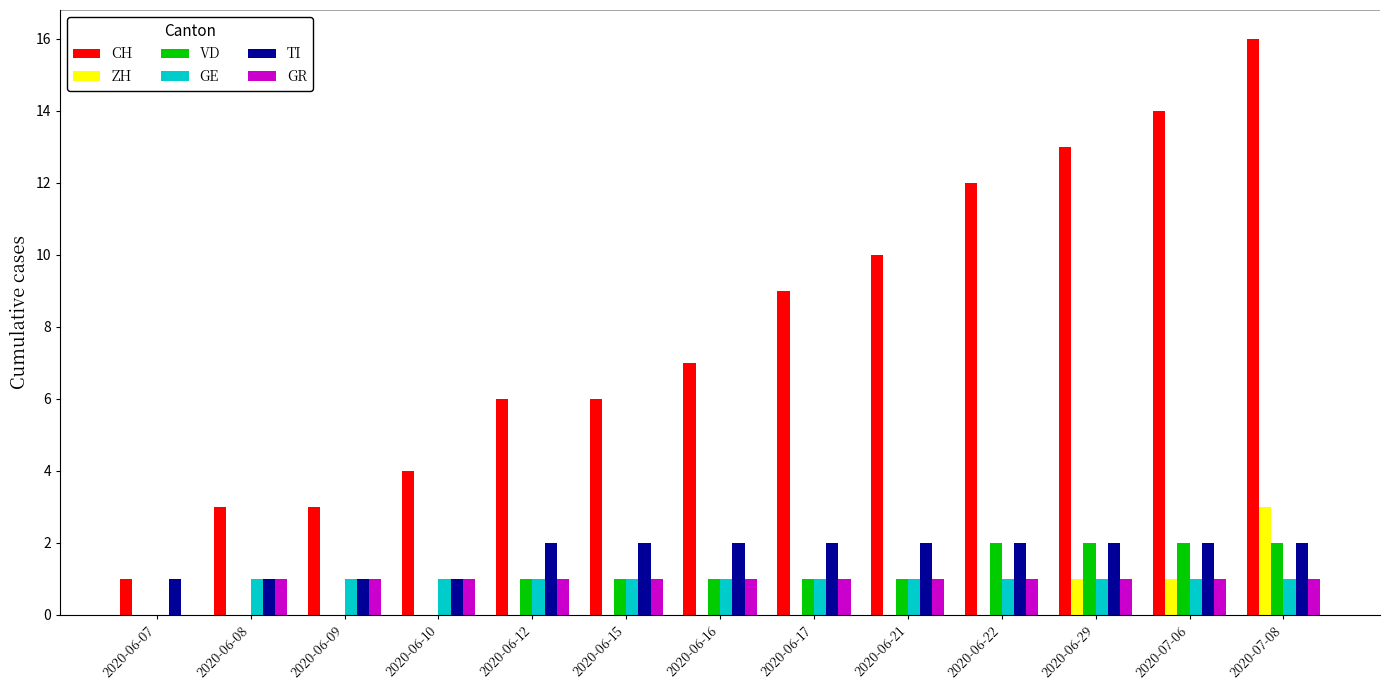

How many groups of bars are there?

13